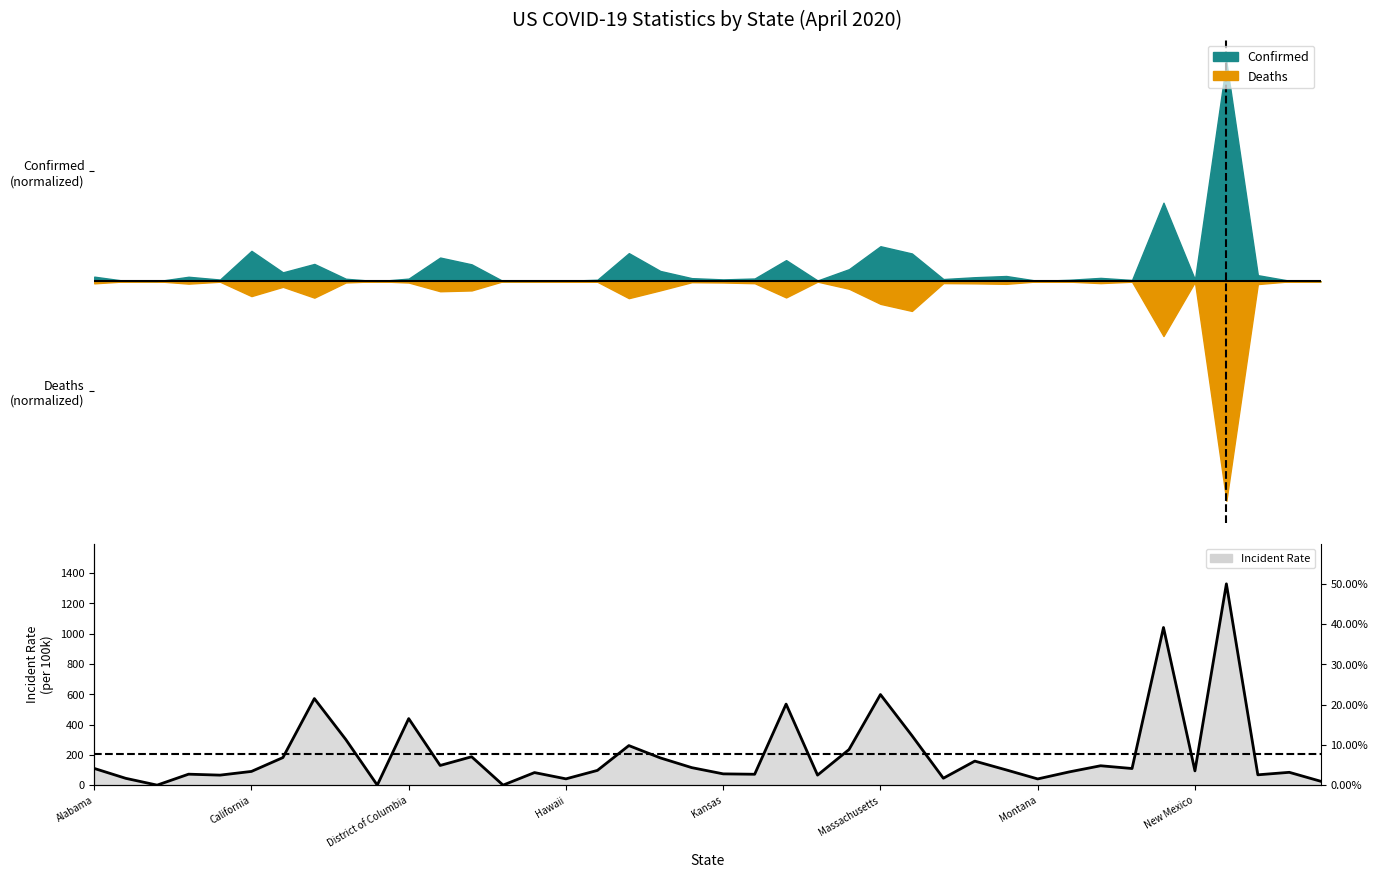

Which category has the highest value across all series?

36